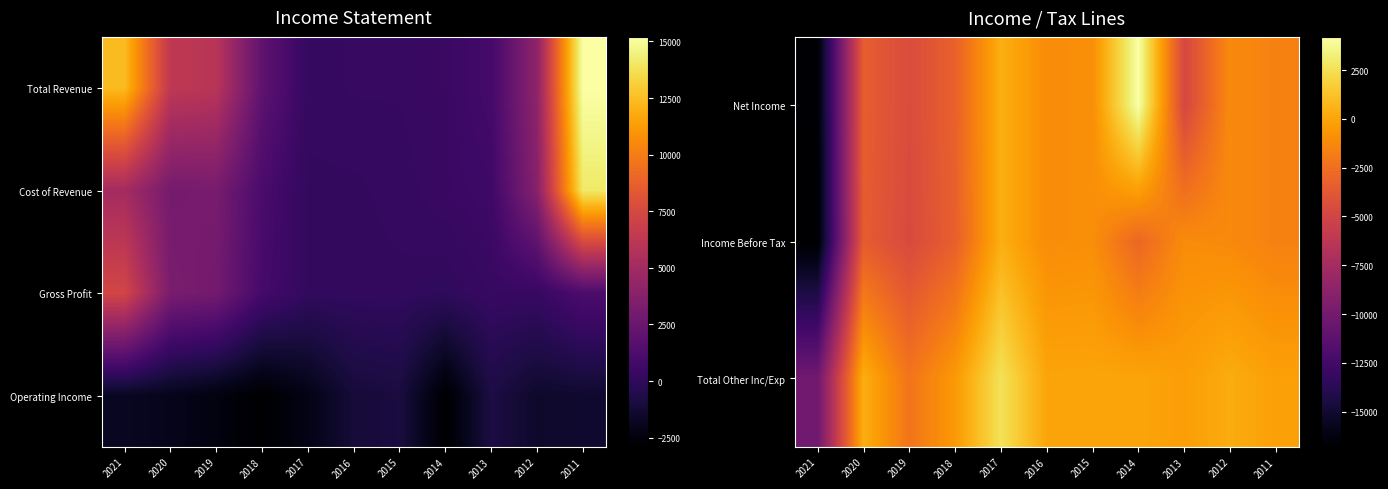

List the labels in order of Income Before Tax value, largest first.

2017, 2015, 2016, 2013, 2012, 2011, 2014, 2018, 2020, 2019, 2021